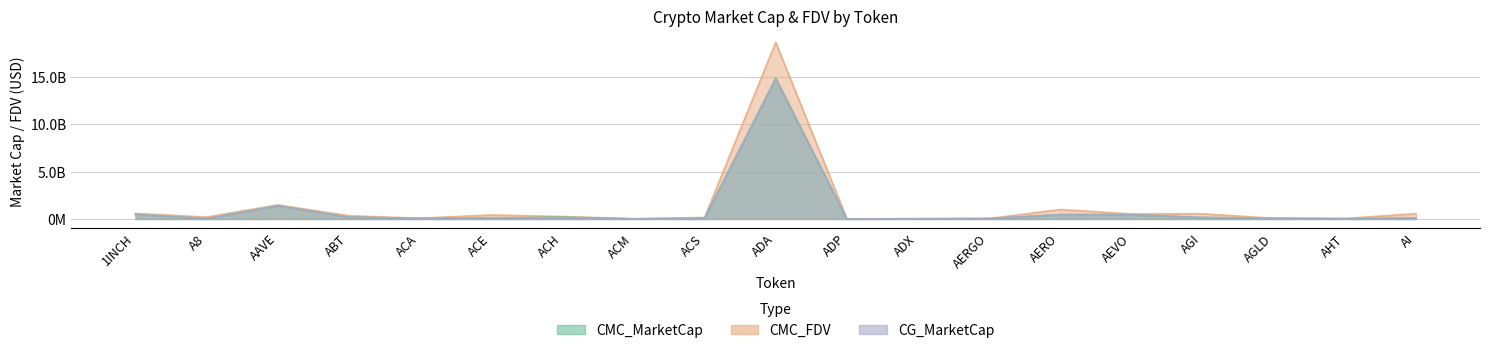

At which label does CG_MarketCap first exceed 73263570?

1INCH